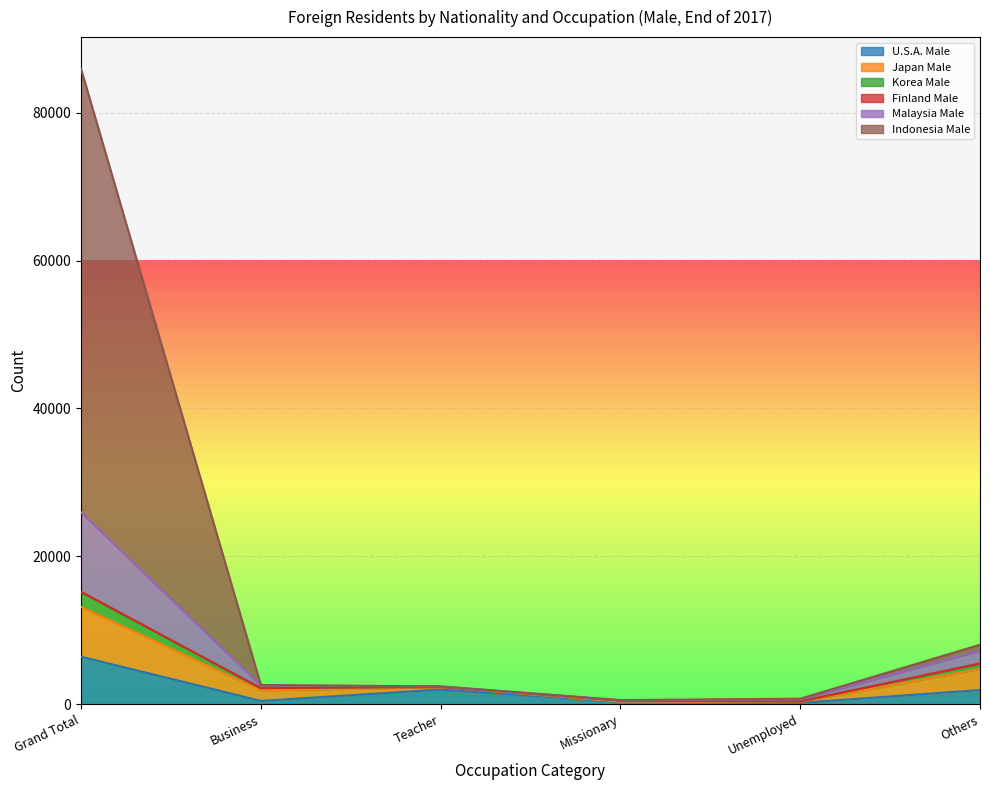

Between Unemployed and Grand Total, which is larger?

Grand Total